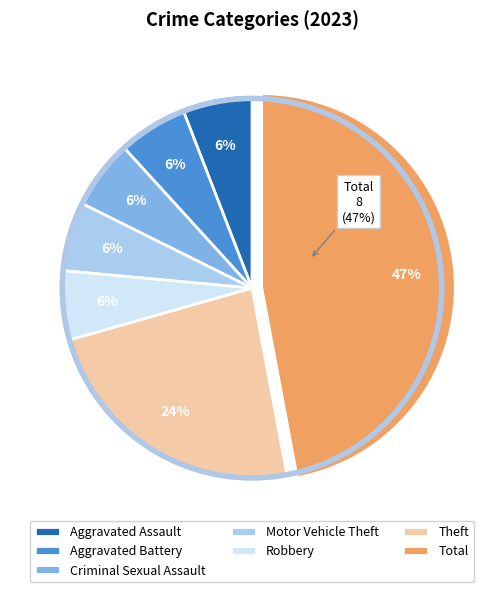

What is the largest slice in the pie chart?

Total